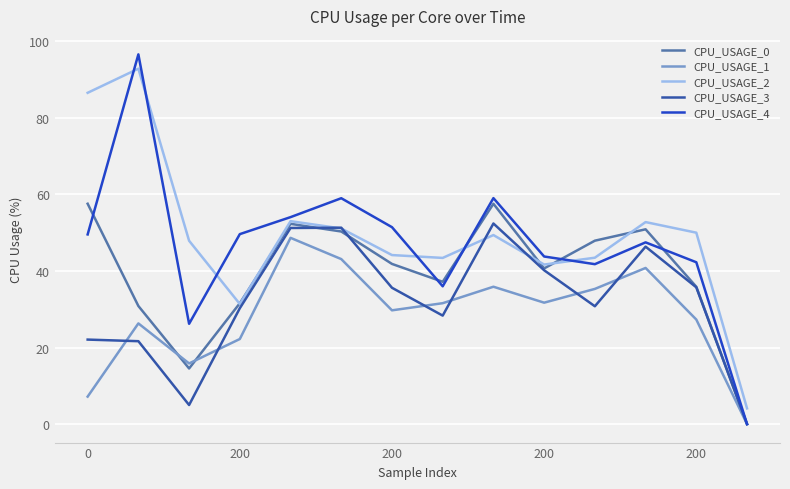

Count the number of categories in the chart.

14